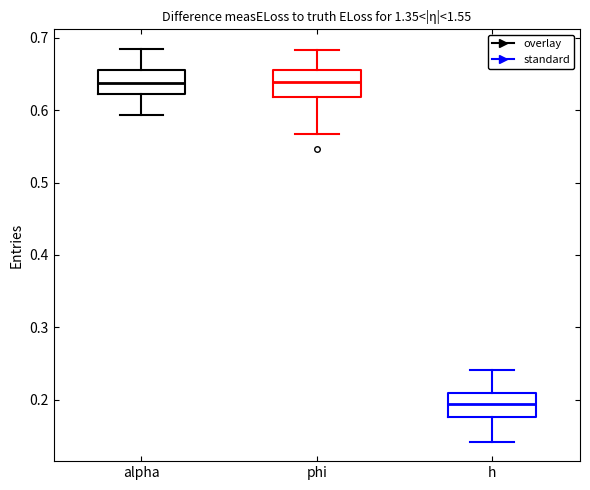

Reading left to right, read every box against the y-axis: the position of its median line, the range the box covers, and the ends of its whiskers. The values are not printed on the chart, so give them approximately, as read against the axis.

alpha: median 0.64, box 0.62 to 0.66, whiskers 0.59 to 0.68
phi: median 0.64, box 0.62 to 0.66, whiskers 0.57 to 0.68
h: median 0.19, box 0.18 to 0.21, whiskers 0.14 to 0.24